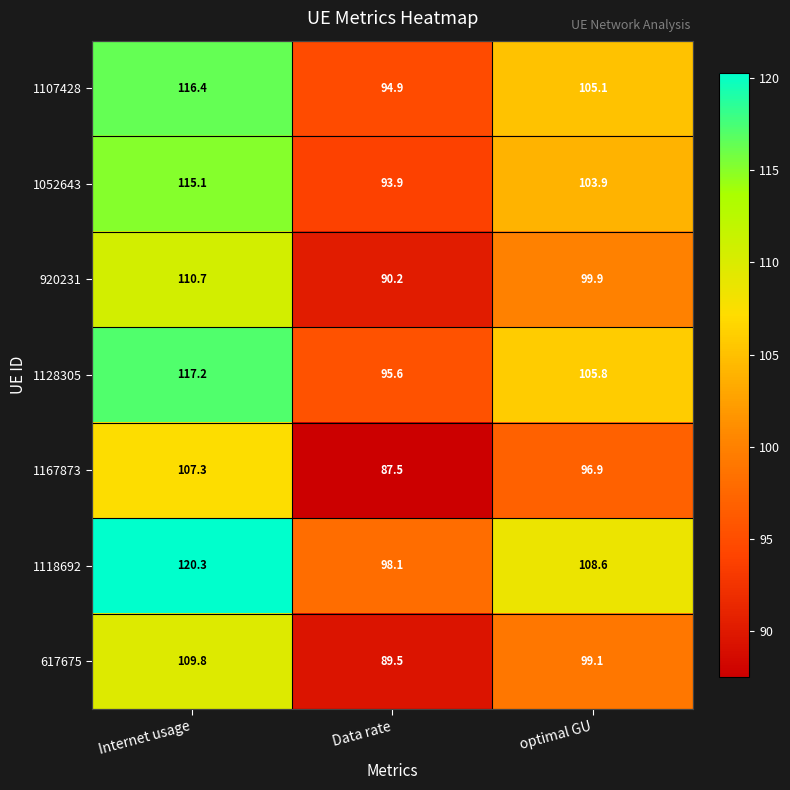

What is the smallest value displayed?

87.5